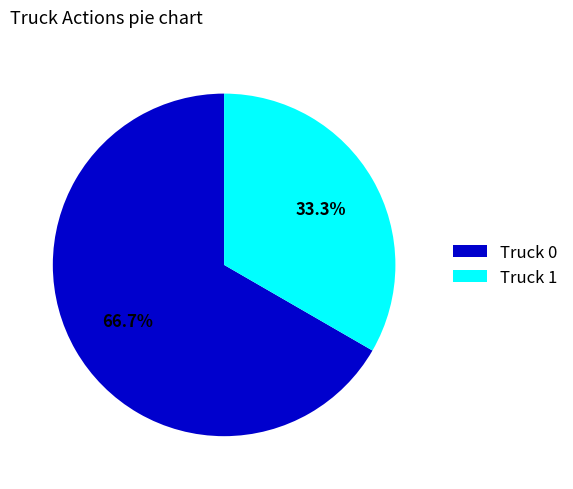

To the nearest percent, what portion does Truck 1 represent?

33%